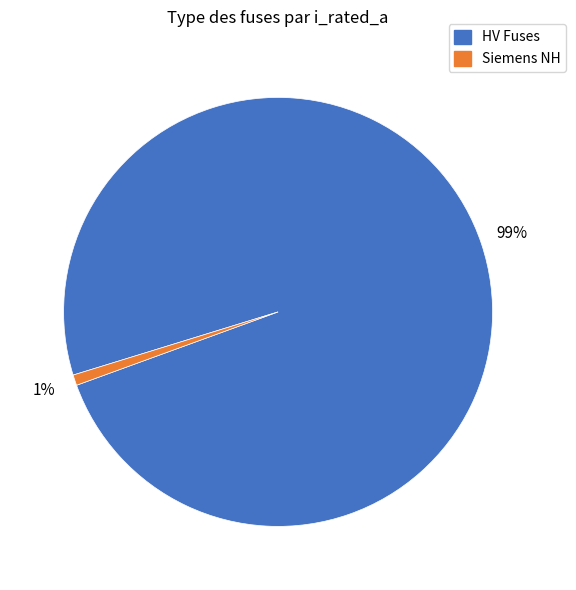

To the nearest percent, what is the difference between the largest and smallest slice percentages?

98%